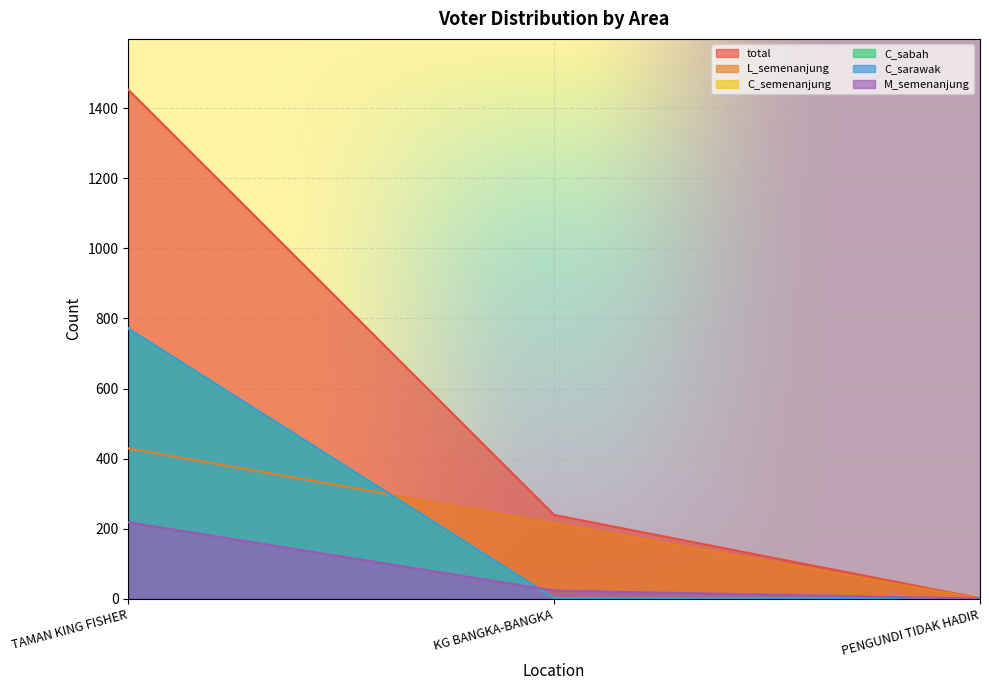

Is the value of C_semenanjung at TAMAN KING FISHER greater than the value of total at PENGUNDI TIDAK HADIR?

No